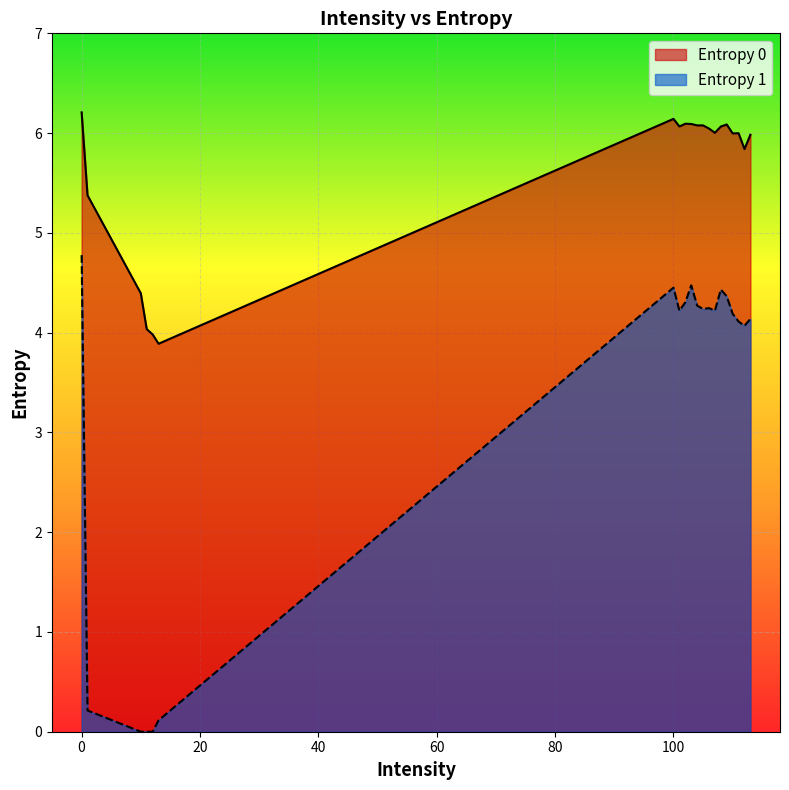

True or false: Entropy 1 and Entropy 0 cross at least once.

False